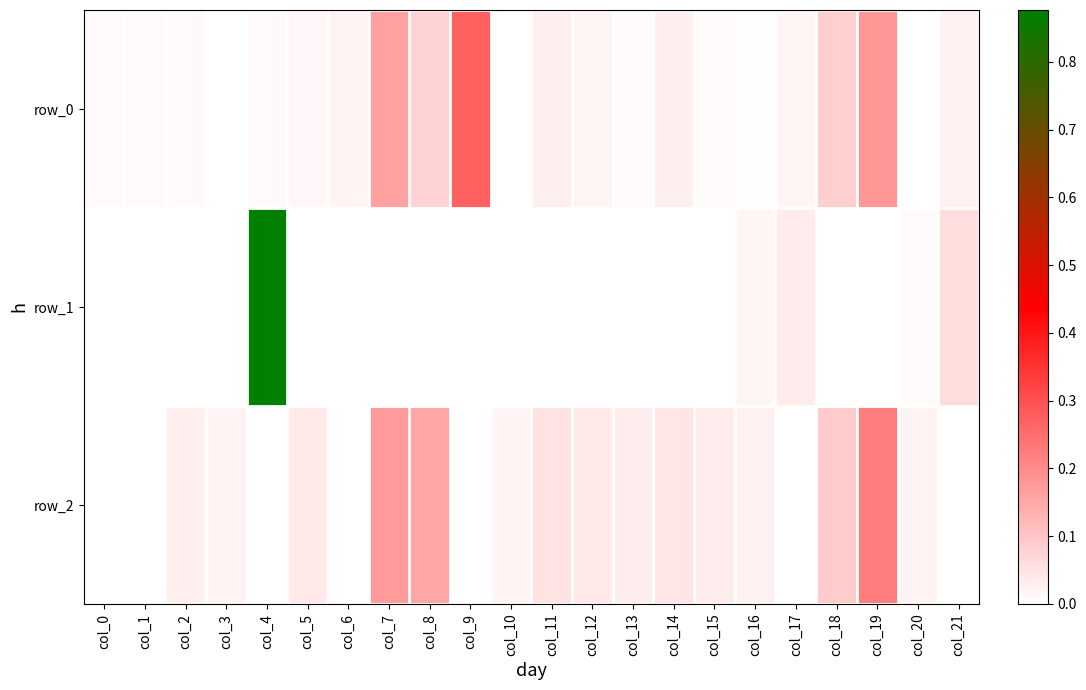

Is the value of row_1 at col_20 greater than the value of row_0 at col_10?

Yes